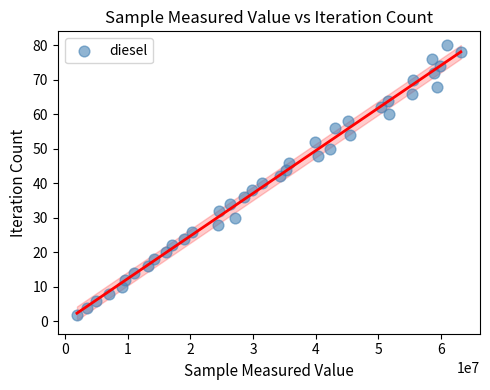

What is the range of X values (max minus min)?

61268384